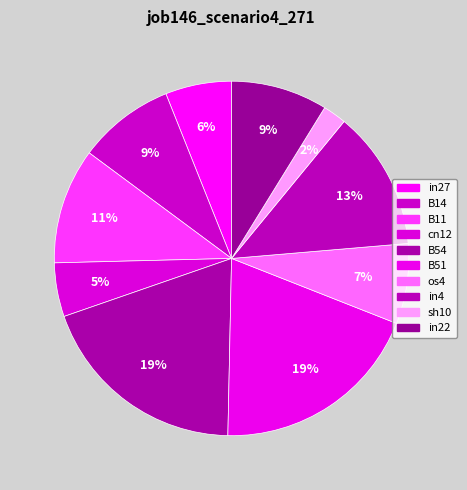

How many segments does this pie chart have?

10